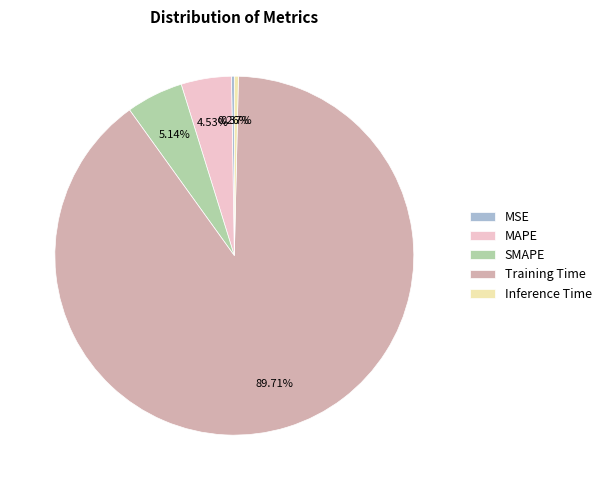

To the nearest percent, what is the difference between the largest and smallest slice percentages?

89%